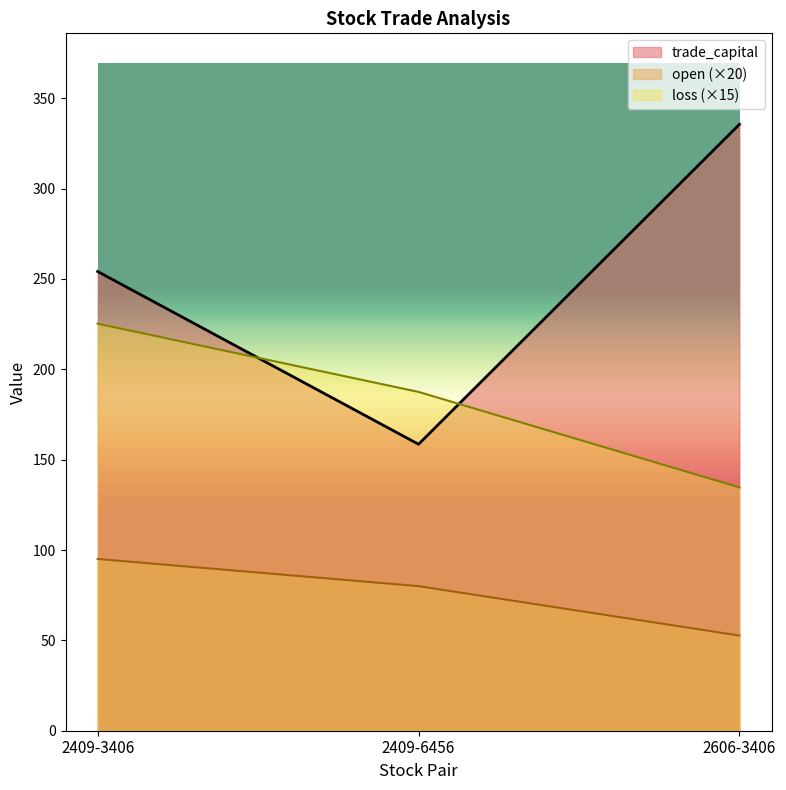

Read the trade_capital value at 2409-3406.

254.1